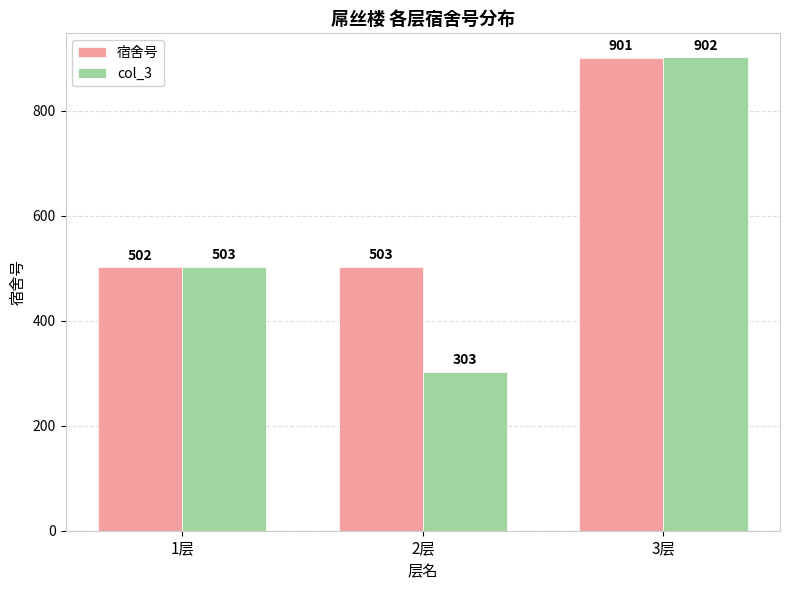

Which series has the largest range (max minus min)?

col_3